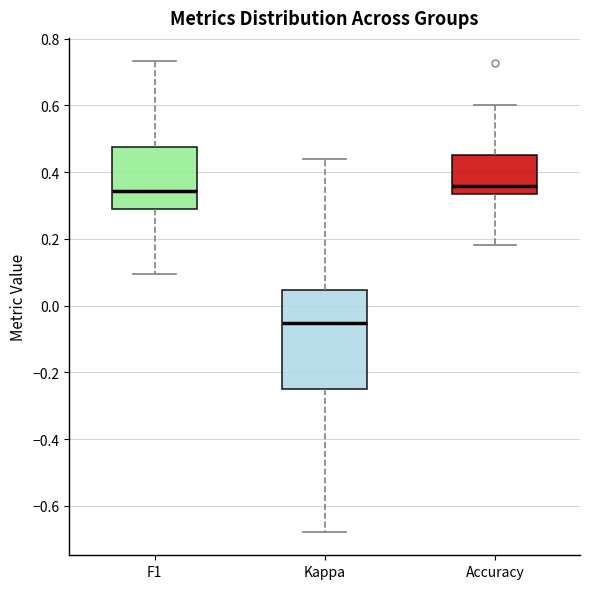

Which box has the lowest median line?

Kappa